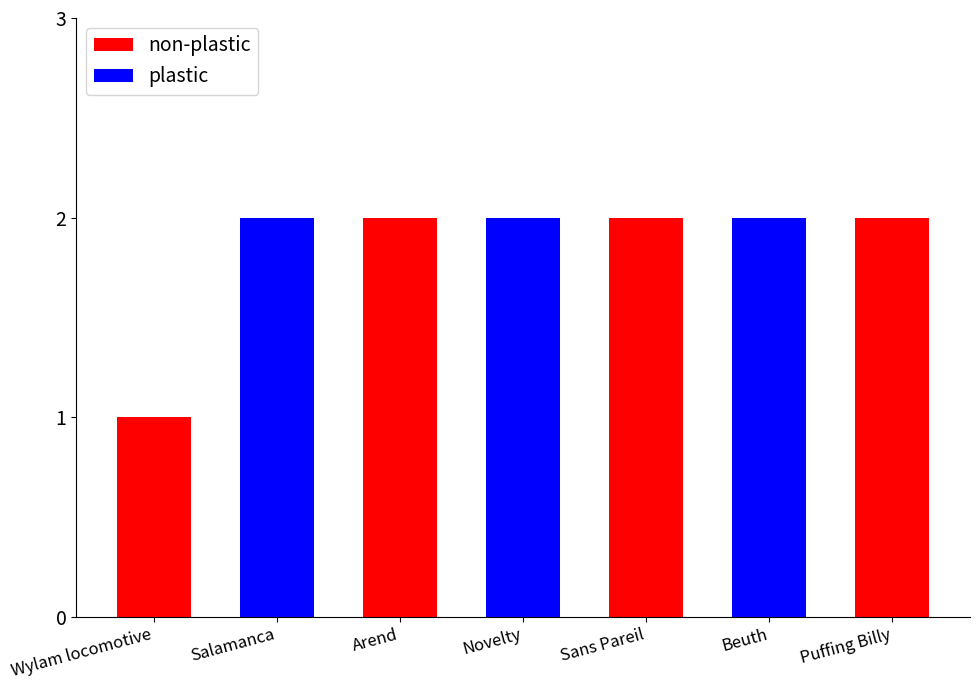

Which category has the lowest value across all series?

Wylam locomotive